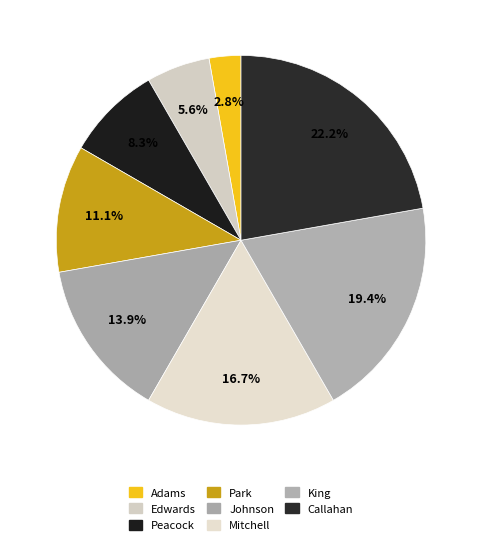

To the nearest percent, what portion does Callahan represent?

22%